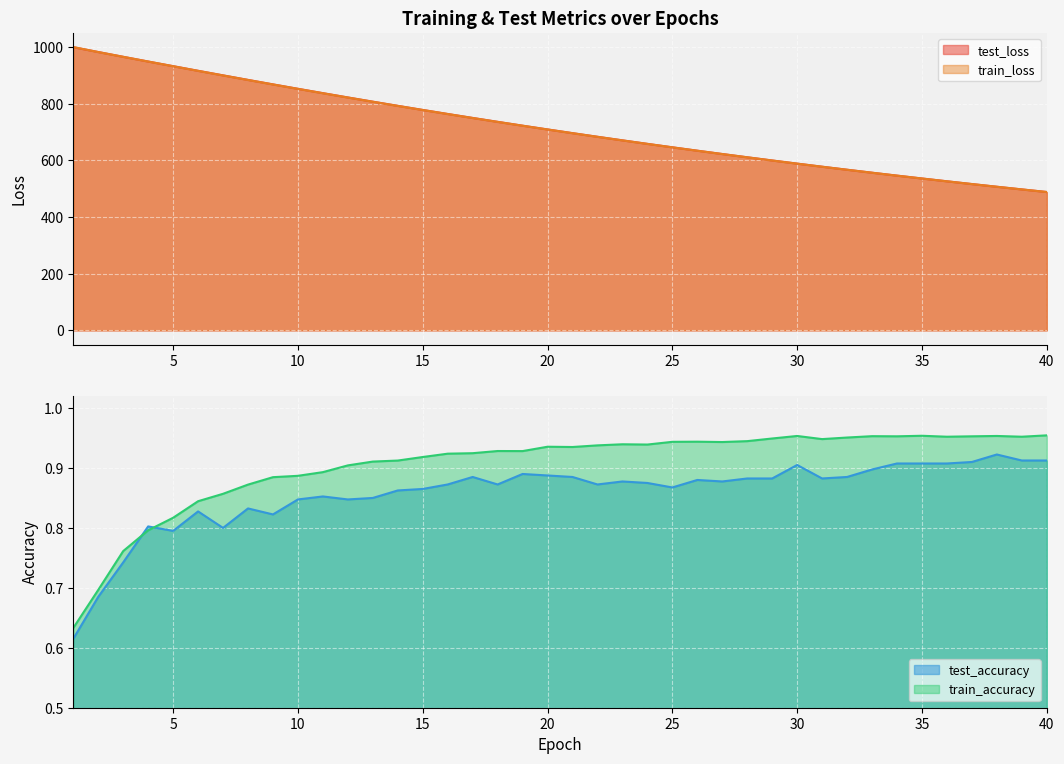

How many distinct data groups are displayed?

4